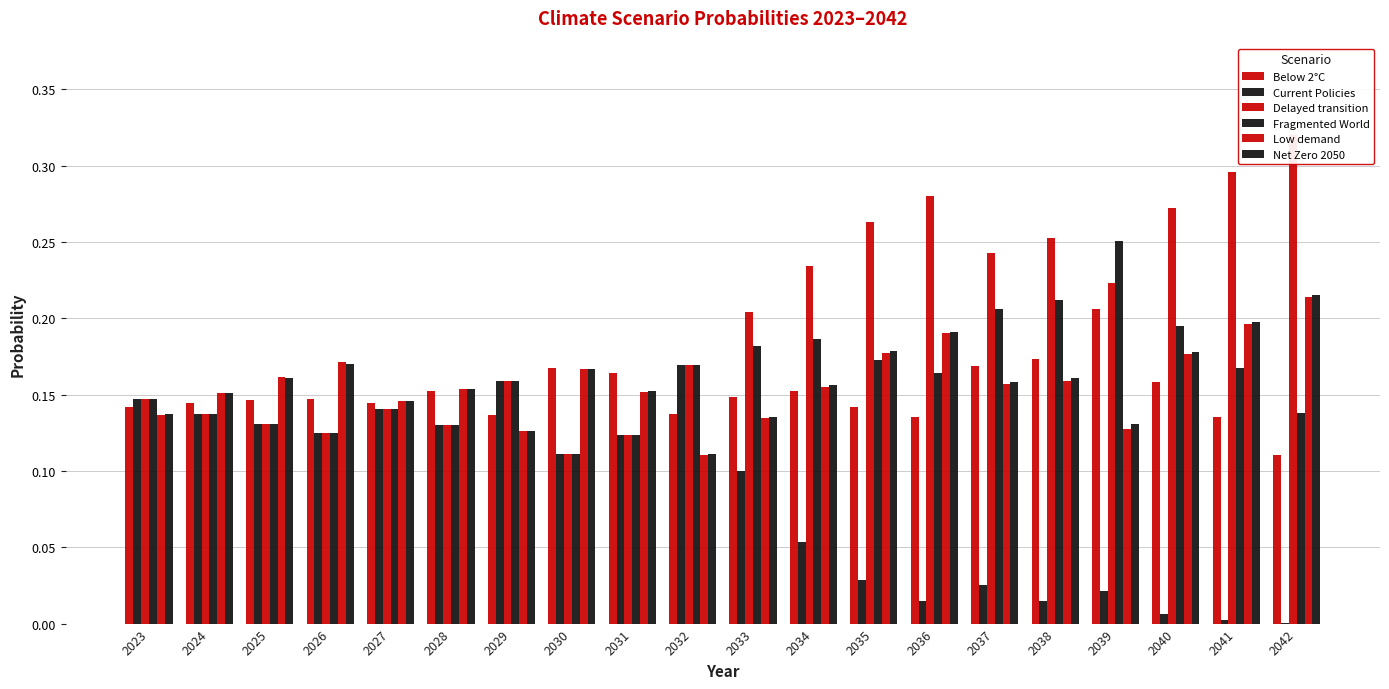

The Below 2°C series shows 0.1 at 2042. True or false?

True